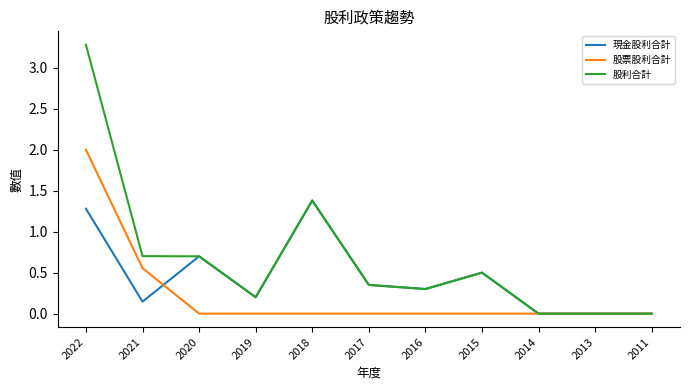

Count the number of data series in this chart.

3